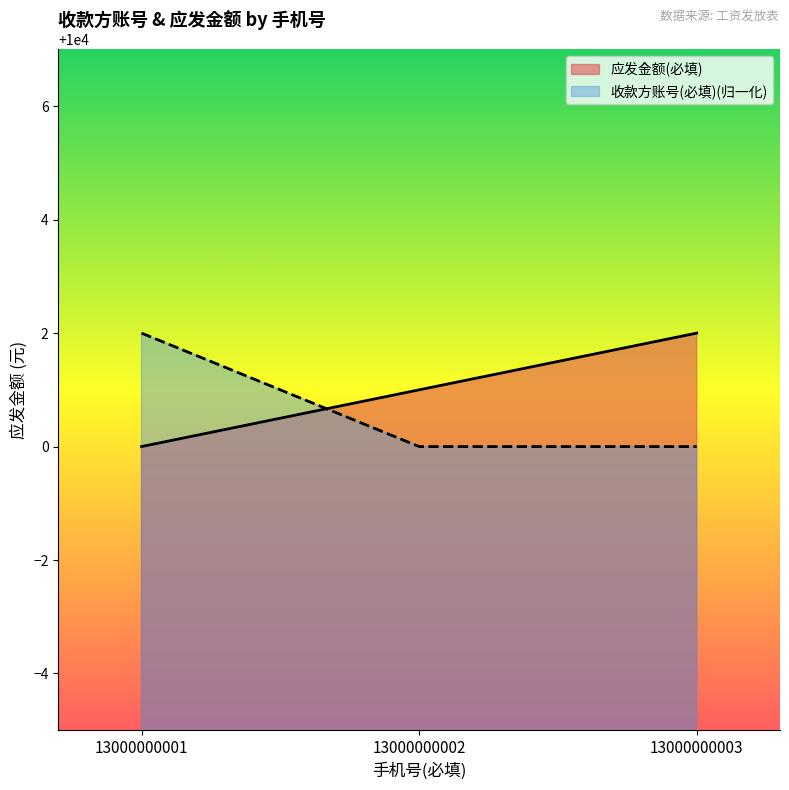

What is the sum of the 应发金额(必填) values at 13000000001 and 13000000003?

20002